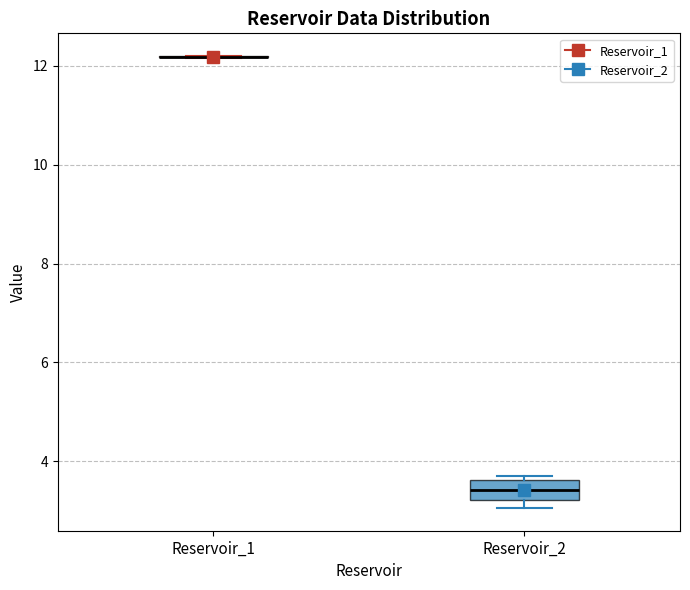

Reading left to right, transcribe this box plot: for each box, give where its median line is, the range the box spans, and where its two whiskers end, as read against the y-axis. The values are not printed on the chart, so give them approximately, as read against the axis.

Reservoir_1: box collapsed to a line at 12.2, whiskers 12.2 to 12.2
Reservoir_2: median 3.4, box 3.2 to 3.6, whiskers 3.0 to 3.8